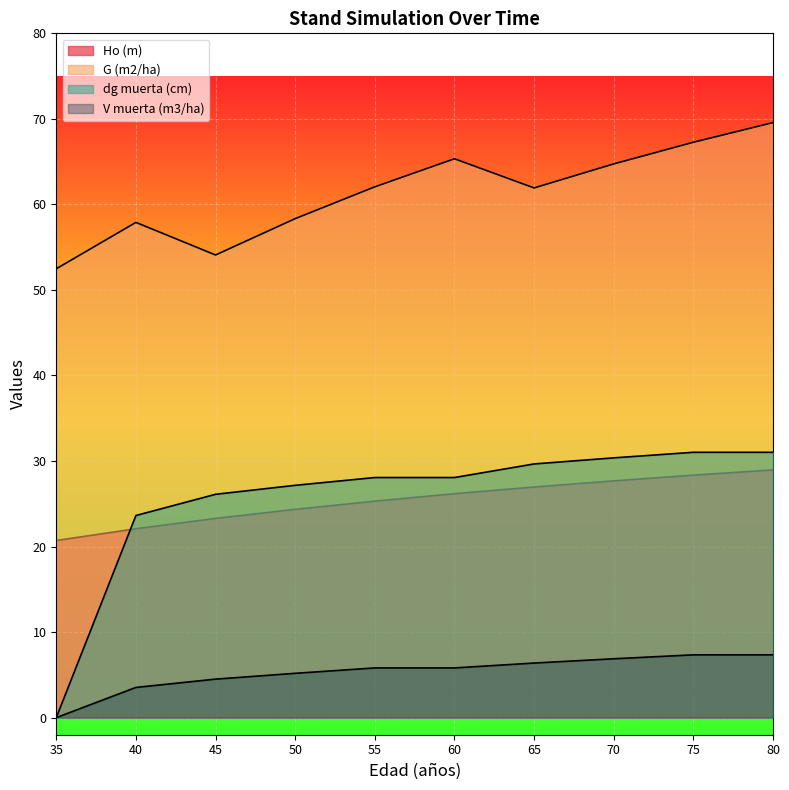

How many categories are shown in the chart?

10